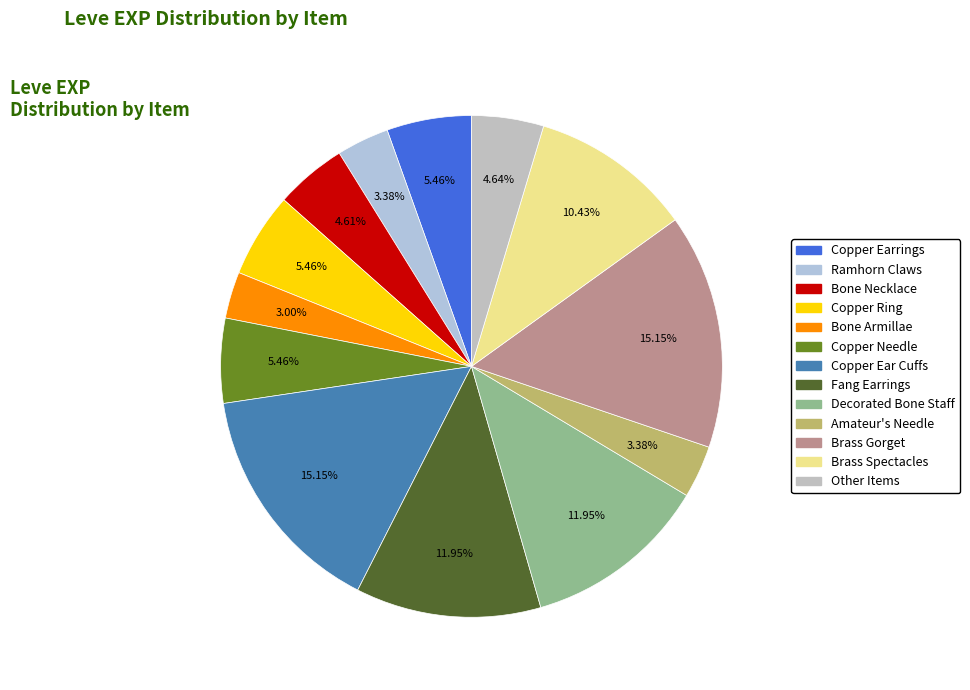

Count the number of slices in the pie.

13